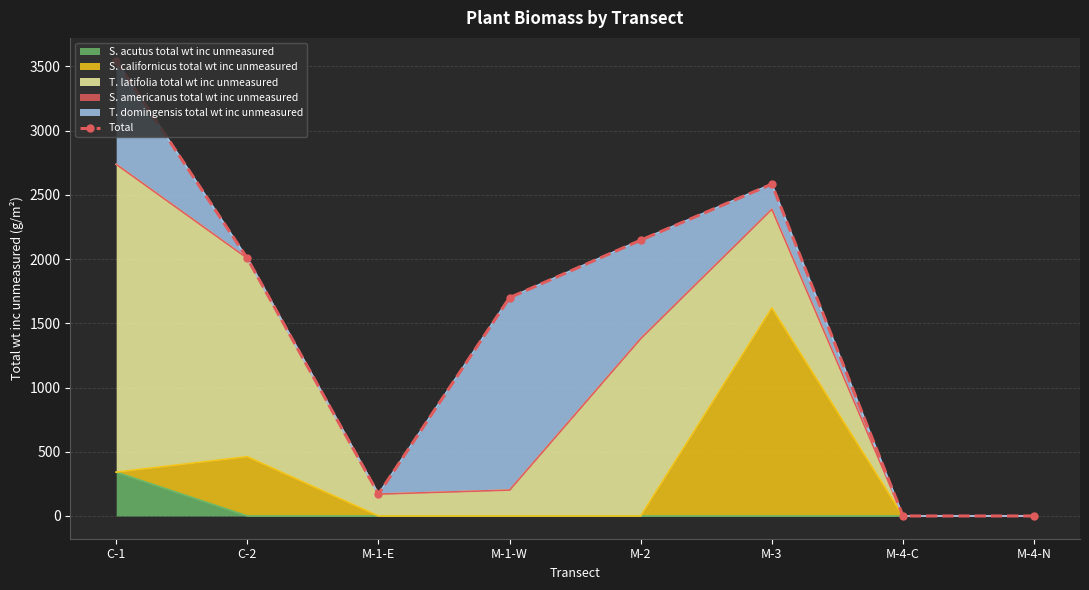

How many values are below 2006?

4